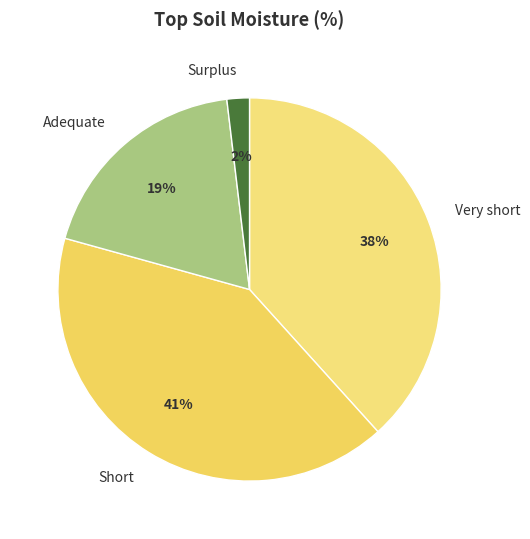

The Very short slice represents 44% of the pie. True or false?

False